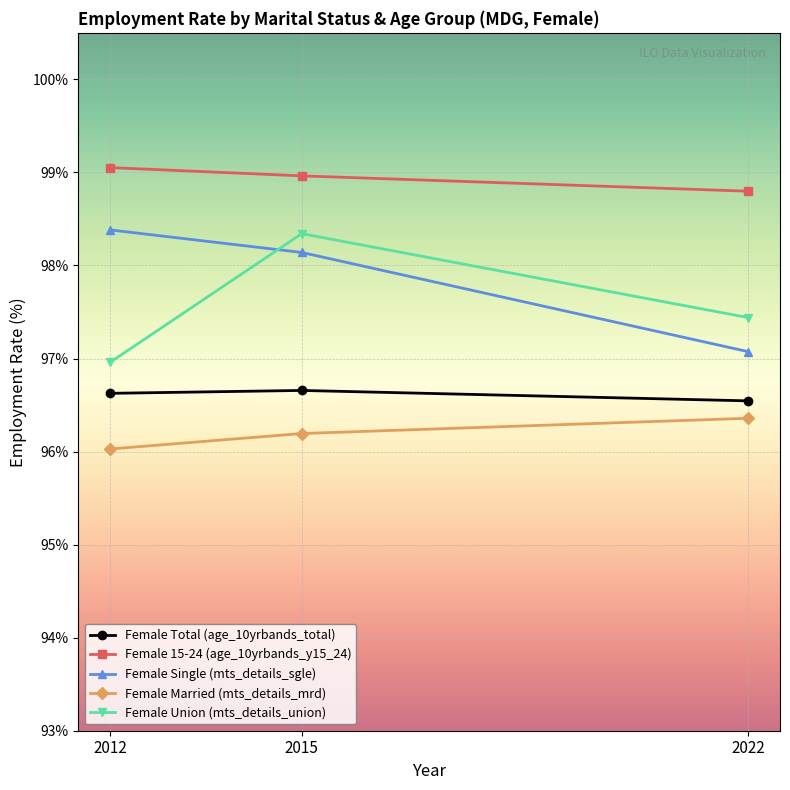

What is the maximum value shown in the chart?

99.1